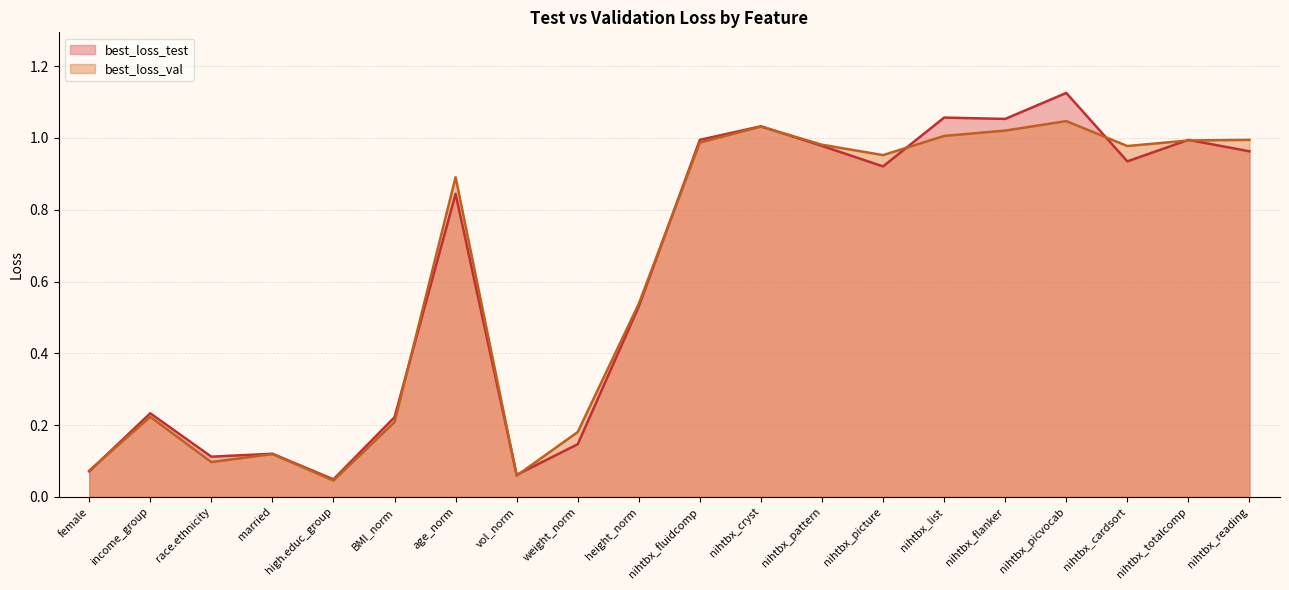

The best_loss_val series shows 0.5 at nihtbx_picture. True or false?

False